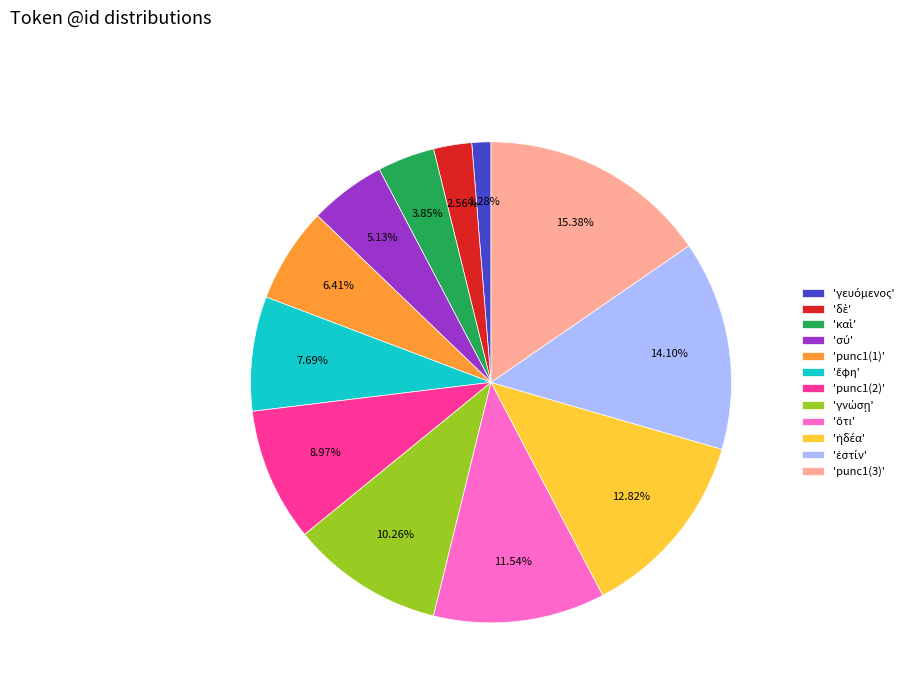

Is there any slice that represents more than half of the pie?

No